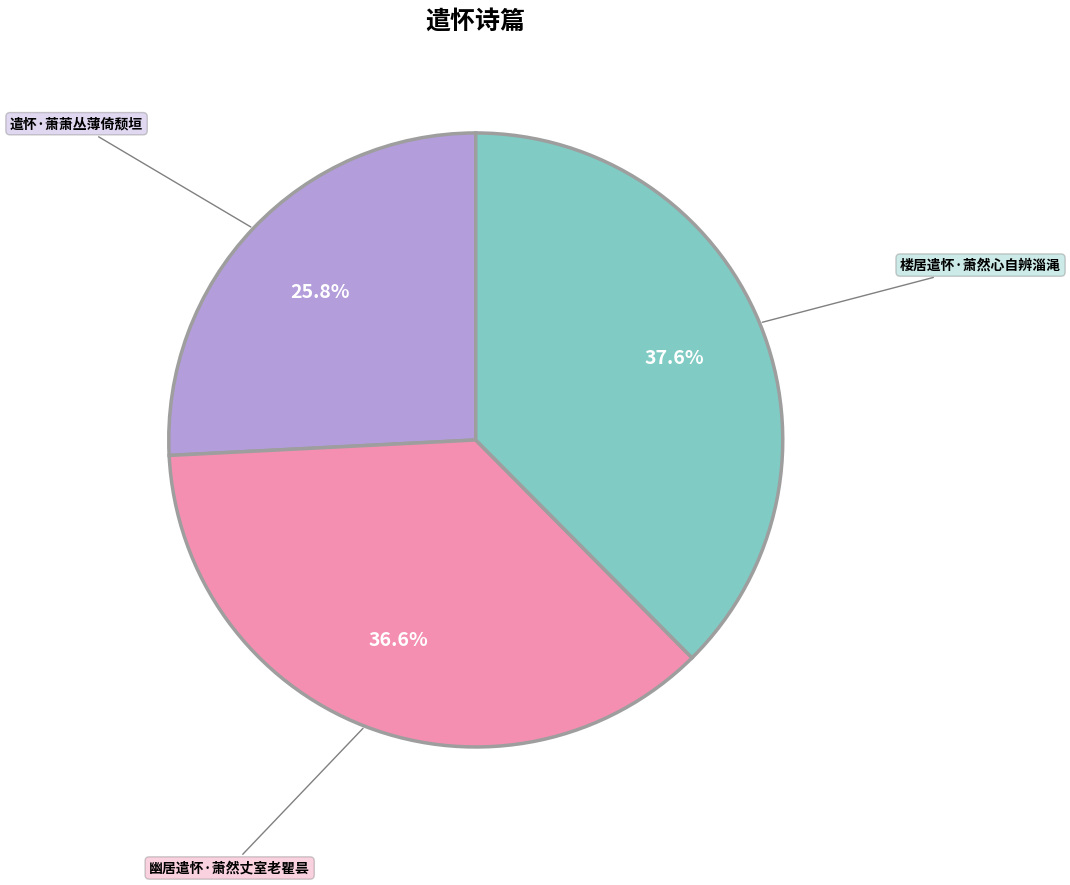

How many slices are in this pie chart?

3